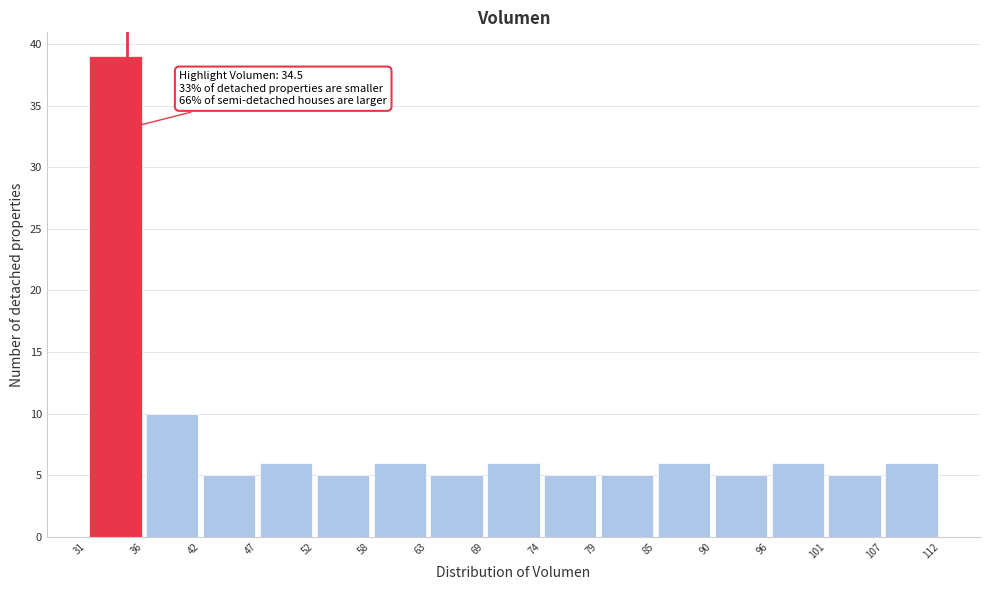

Over which range of the x-axis is the bar tallest?

31 to 36